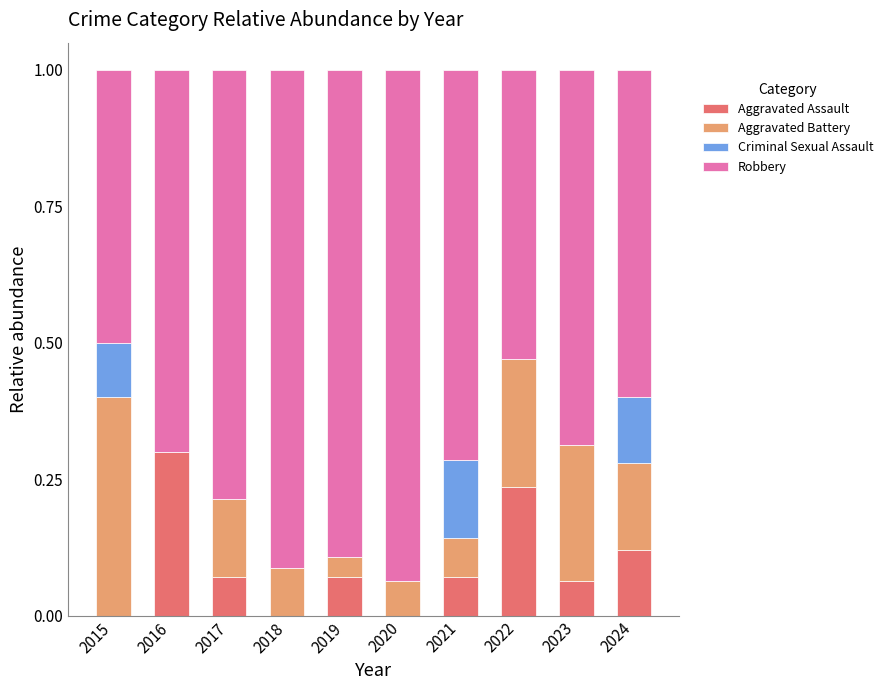

What is the total value across all series at 2018?

1.0